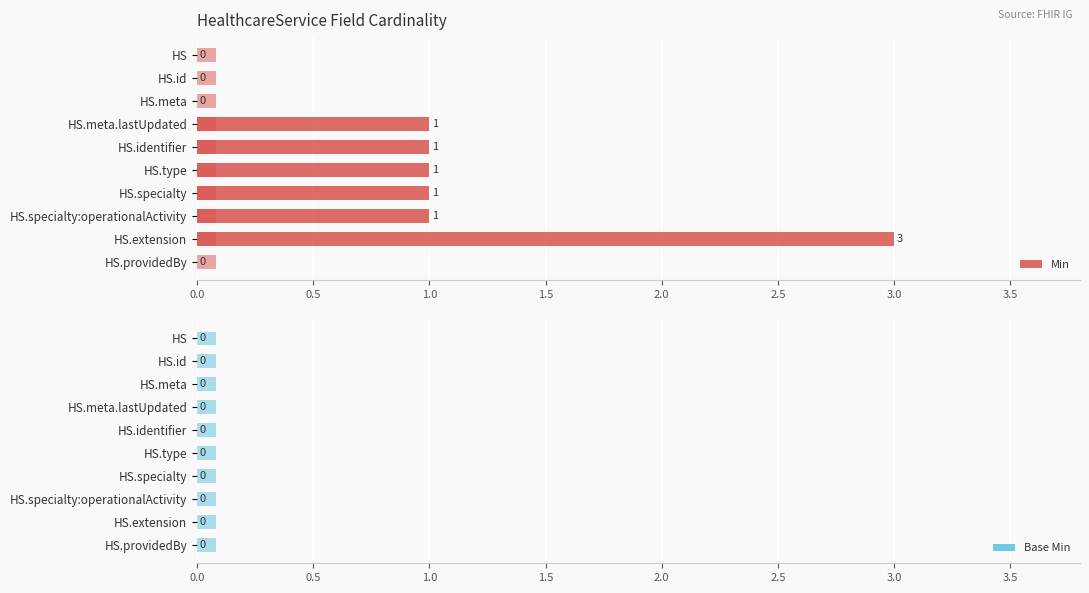

What is the average value of the Min series?

0.8